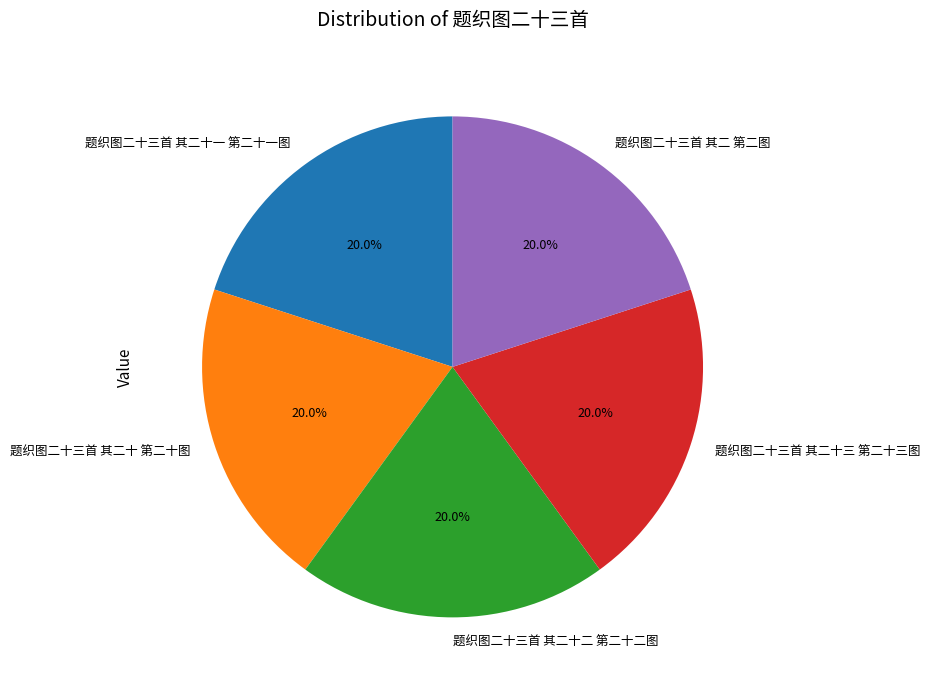

Approximately how many times larger is the value at 题织图二十三首 其二十 第二十图 compared to 题织图二十三首 其二 第二图?

1.0